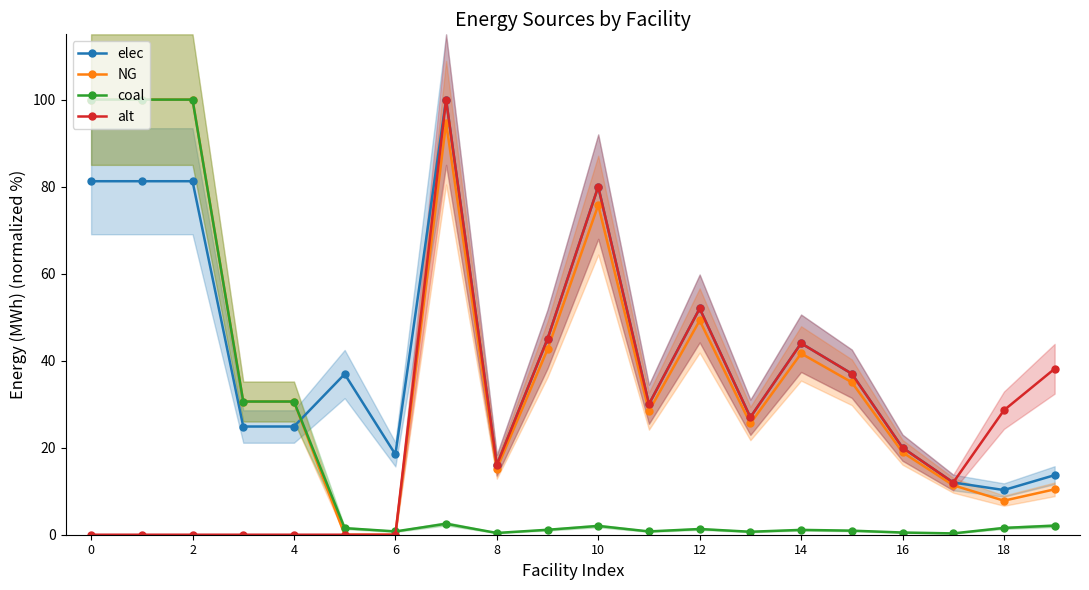

The alt series shows 20.0 at 16. True or false?

True